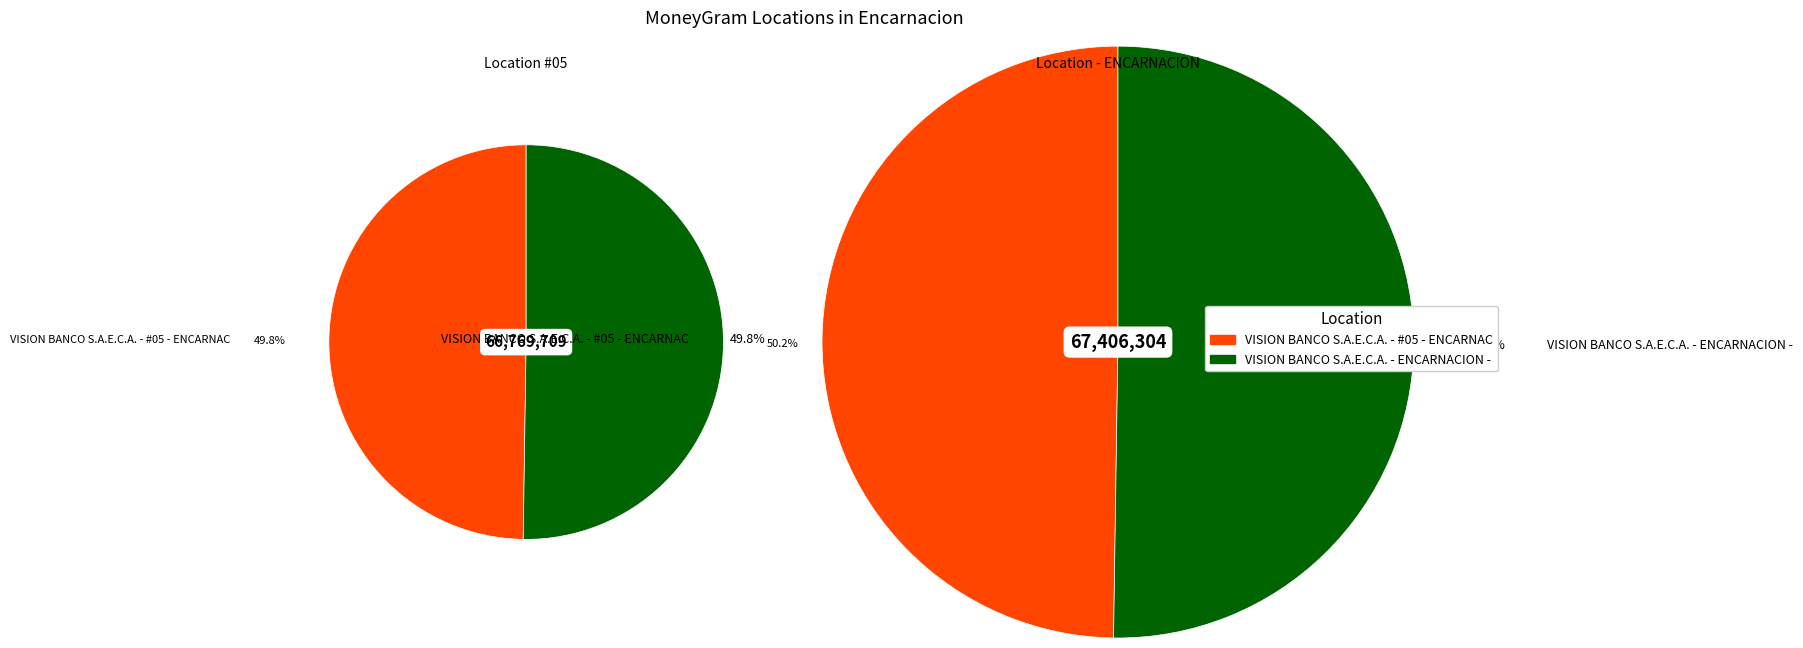

True or false: VISION BANCO S.A.E.C.A. - ENCARNACION - accounts for 50% of the total.

True